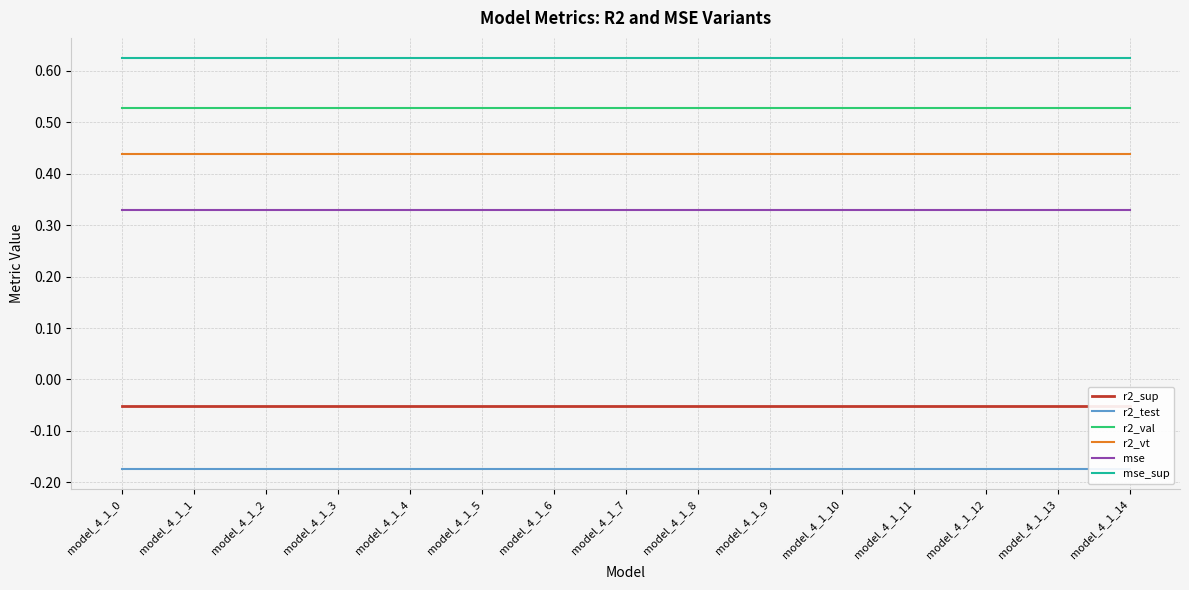

Rank the series by their maximum value, from highest to lowest.

mse_sup, r2_val, r2_vt, mse, r2_sup, r2_test